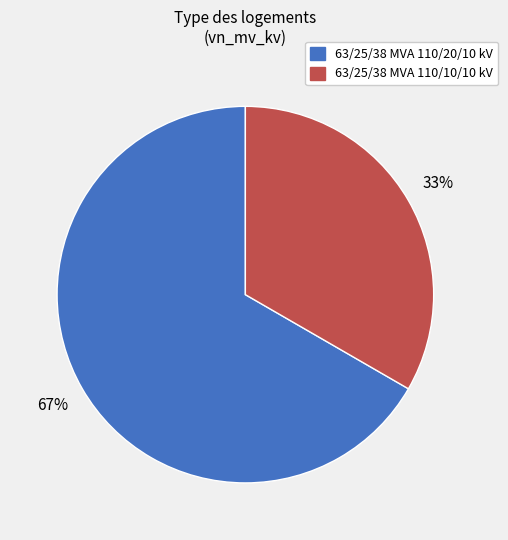

What is the ratio of the value at 63/25/38 MVA 110/10/10 kV to the value at 63/25/38 MVA 110/20/10 kV?

0.5